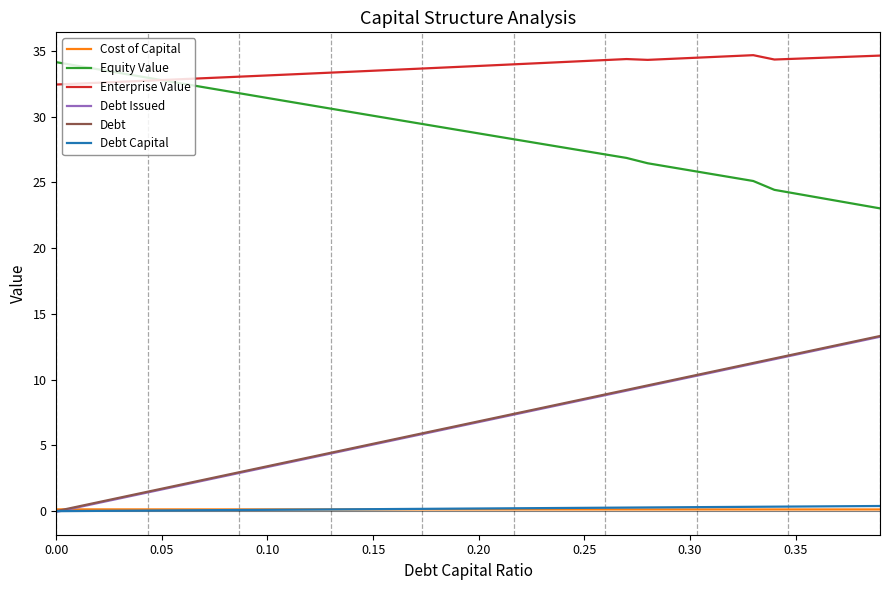

Which series has the largest total across all categories?

Enterprise Value